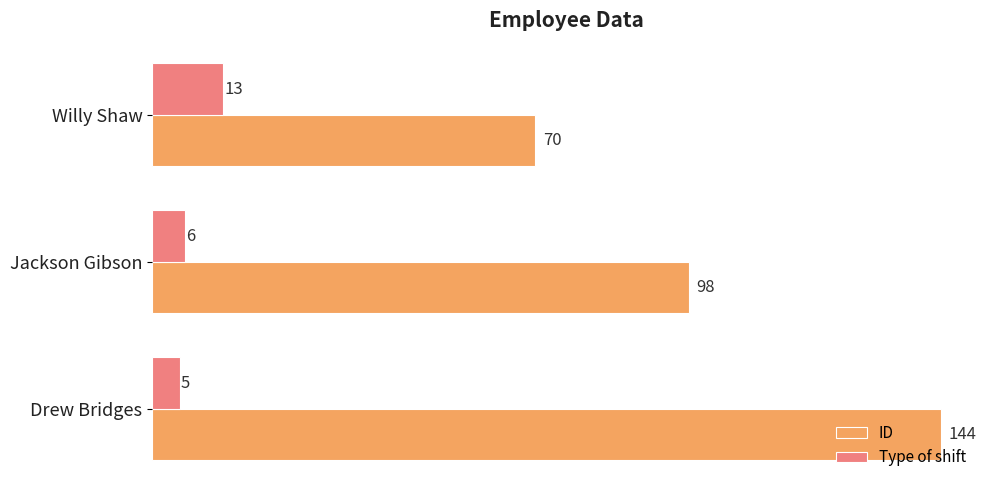

Which category has the highest value in the Type of shift series?

Willy Shaw